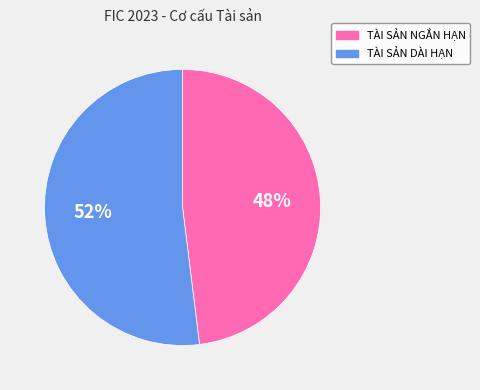

To the nearest percent, what portion does TÀI SẢN NGẮN HẠN represent?

48%